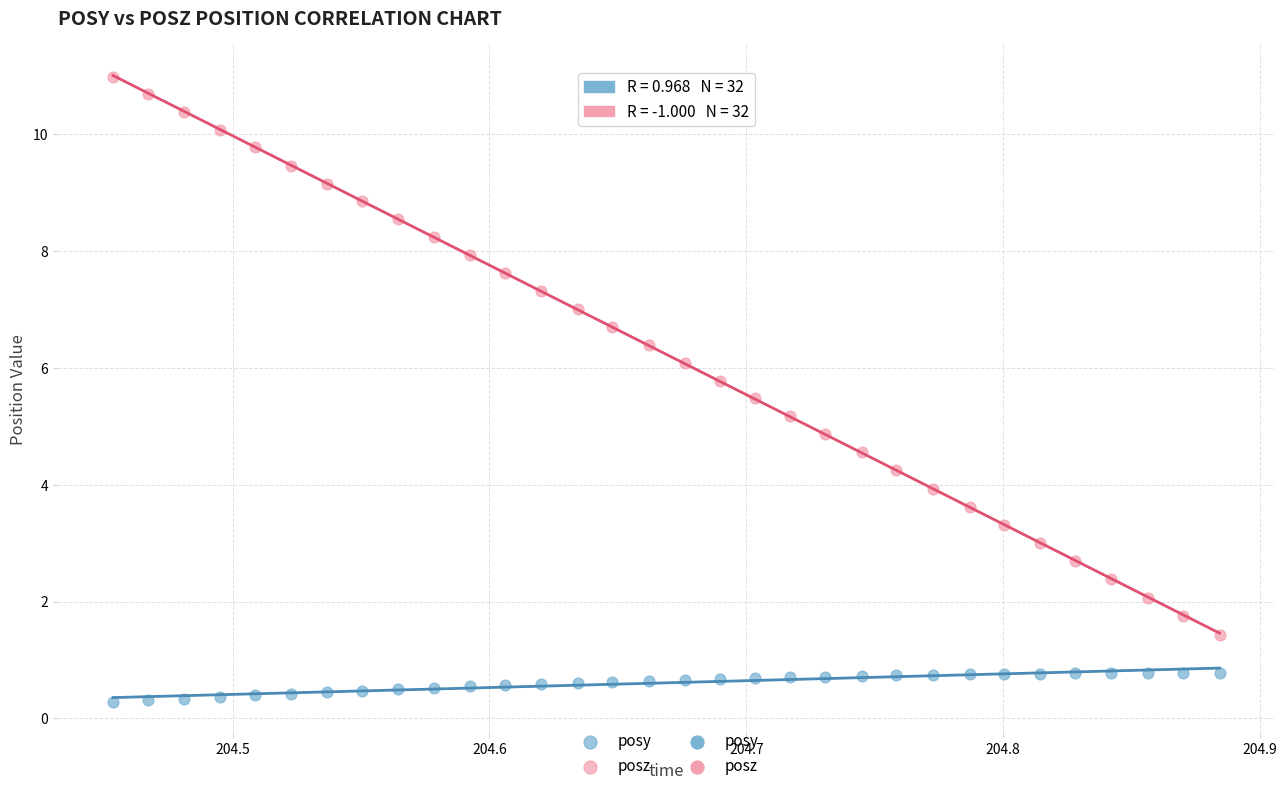

What is the X range (max minus min) for the scatter plot?

0.4